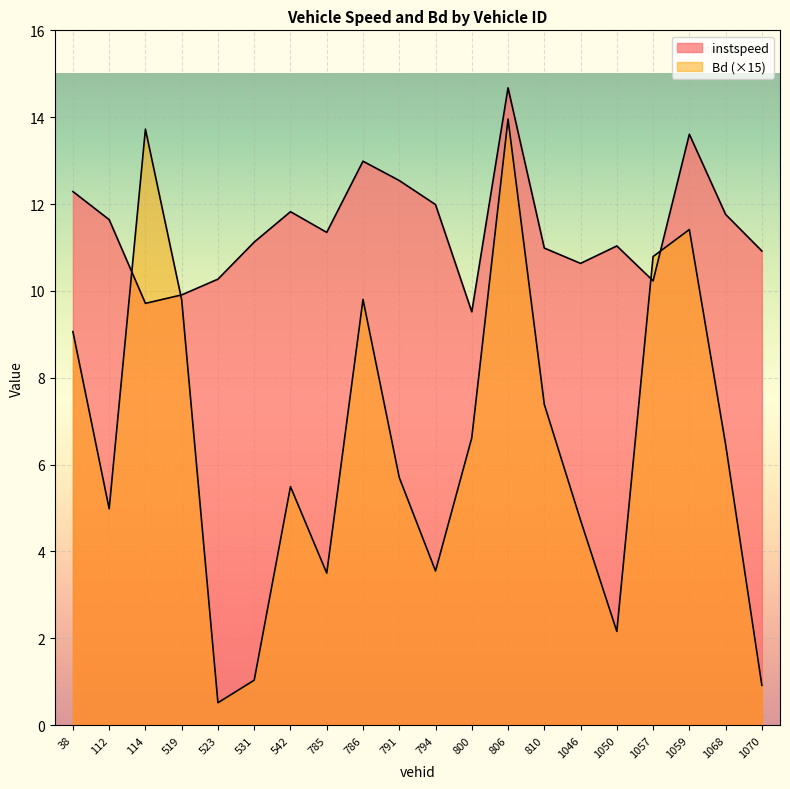

How many data points in Bd are less than 6?

10